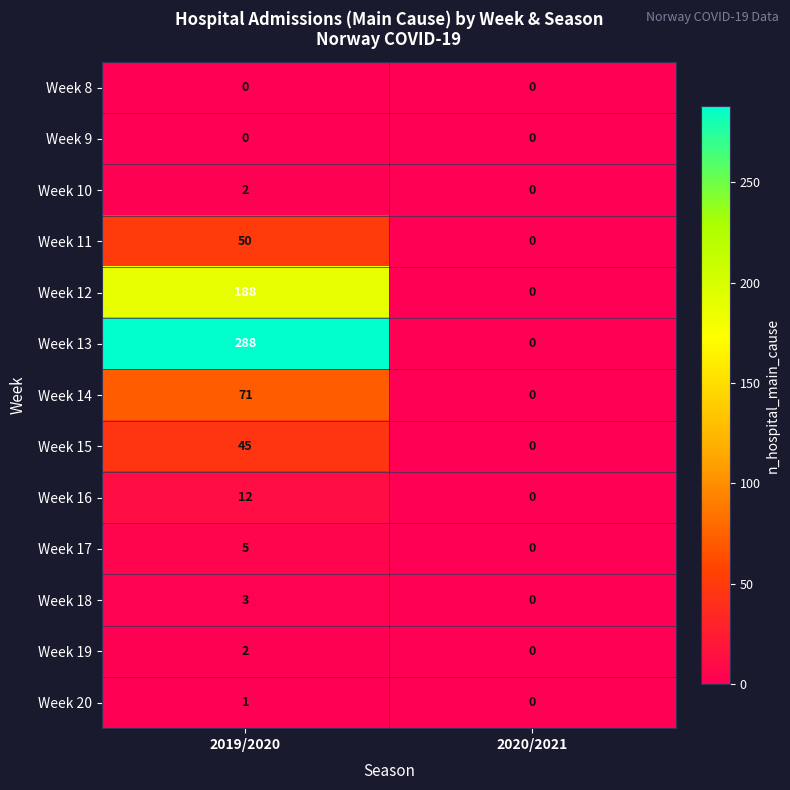

At which label is Week 15 closest to 22?

2020/2021